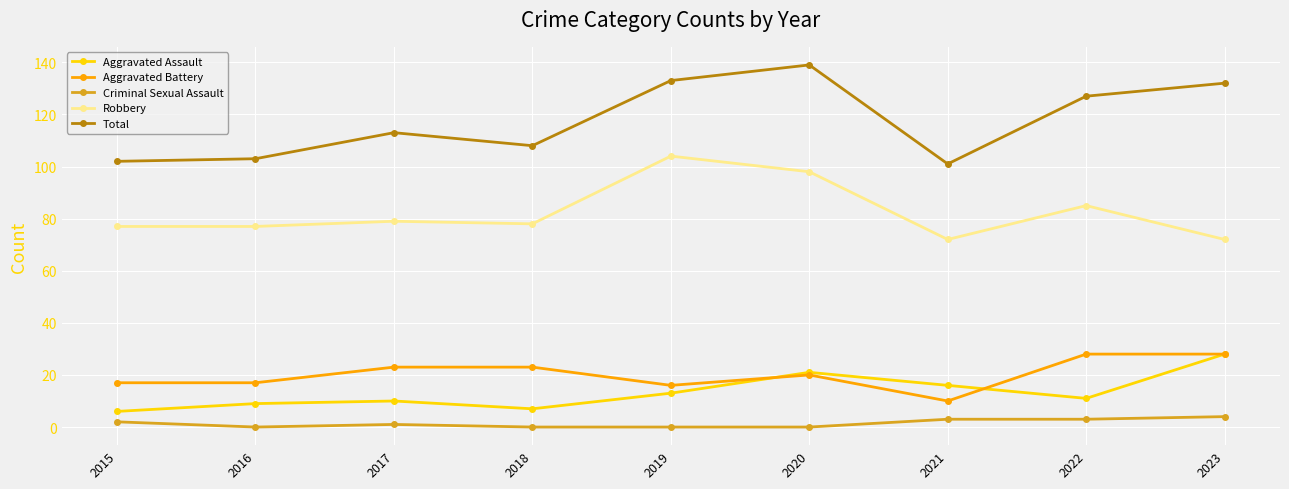

Read the Aggravated Assault value at 2019.

13